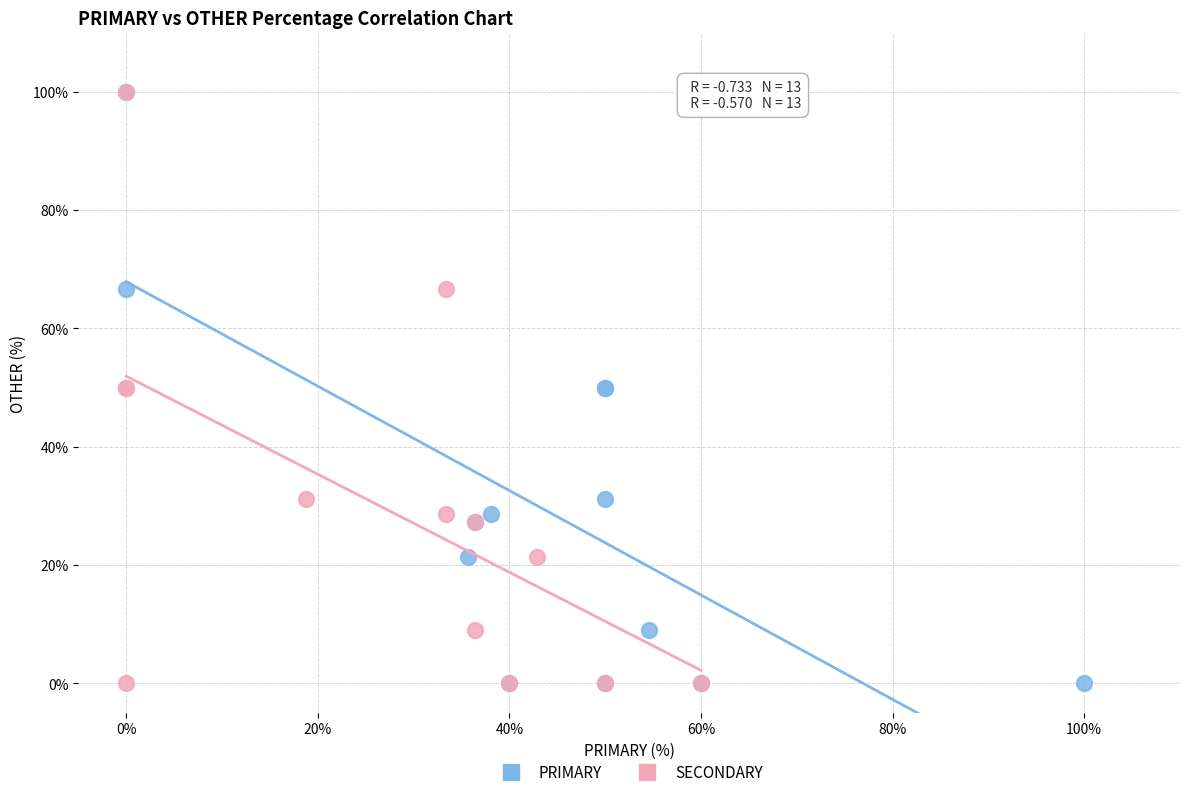

What are all the series names shown in the legend?

PRIMARY, SECONDARY